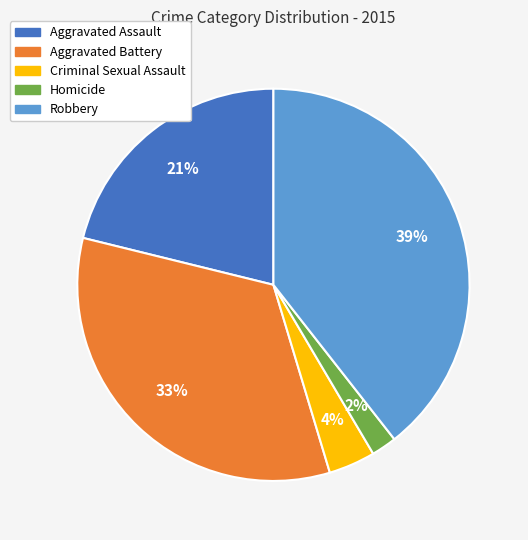

Which slice is the largest?

Robbery